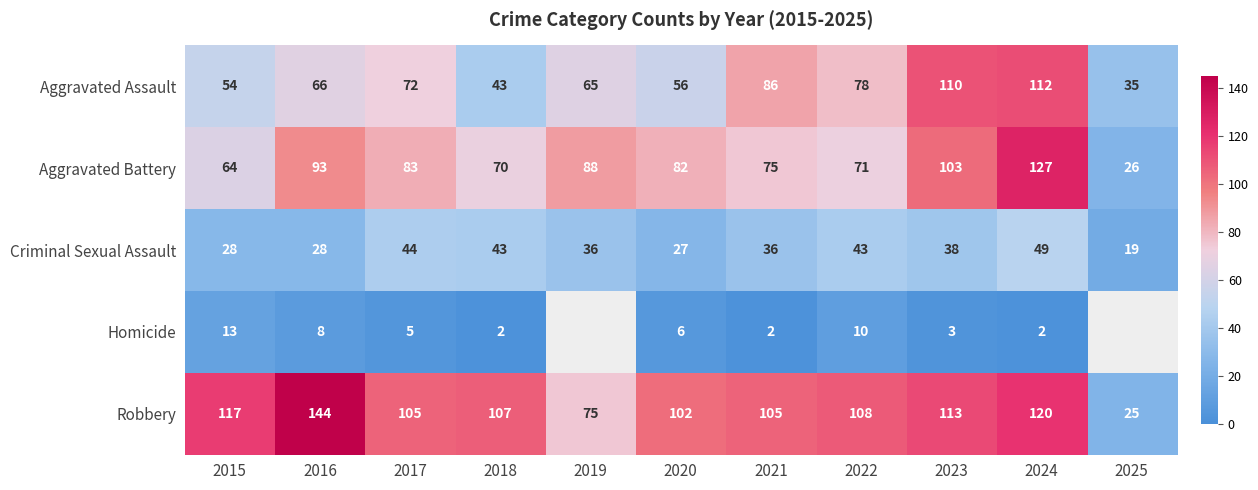

What is the difference between the highest and lowest values at 2016?

136